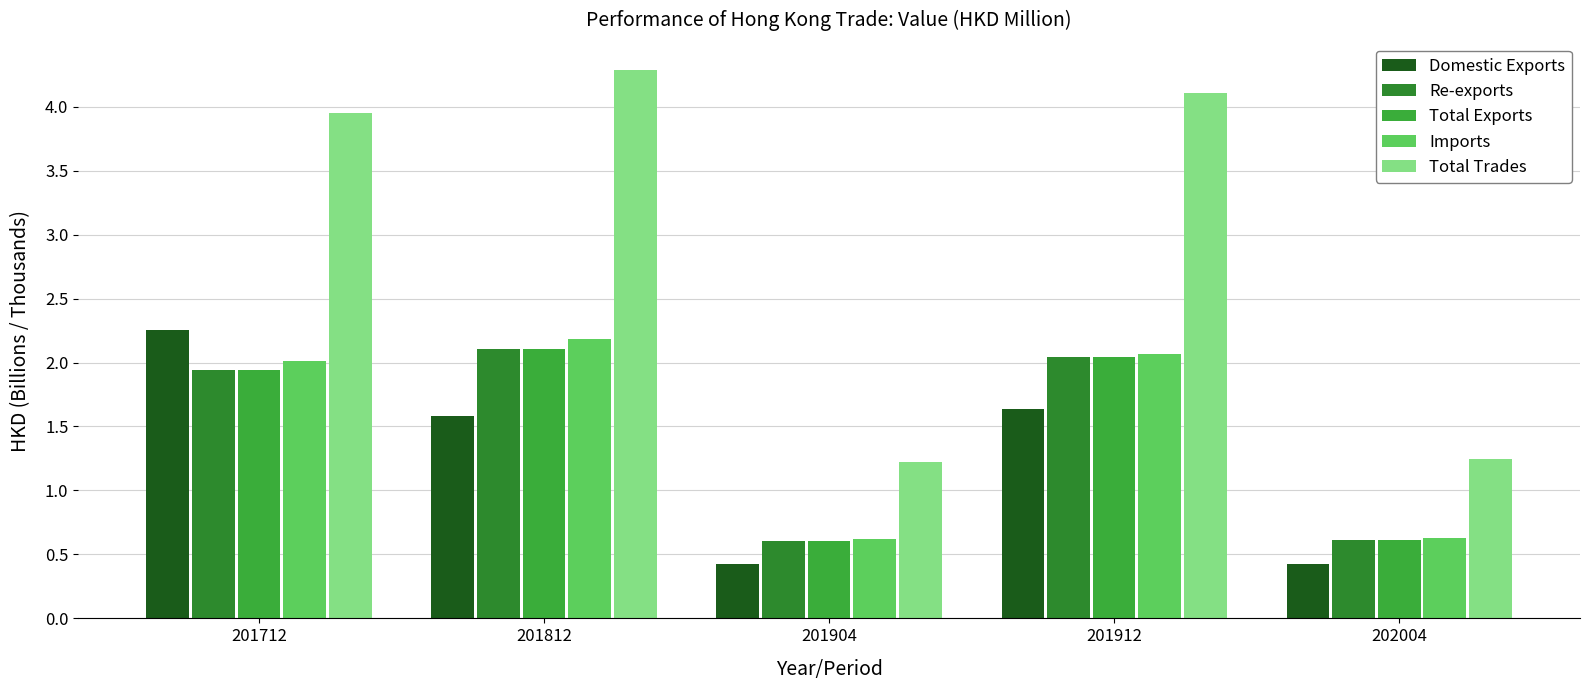

Read the Total Exports value at 201712.

1.9